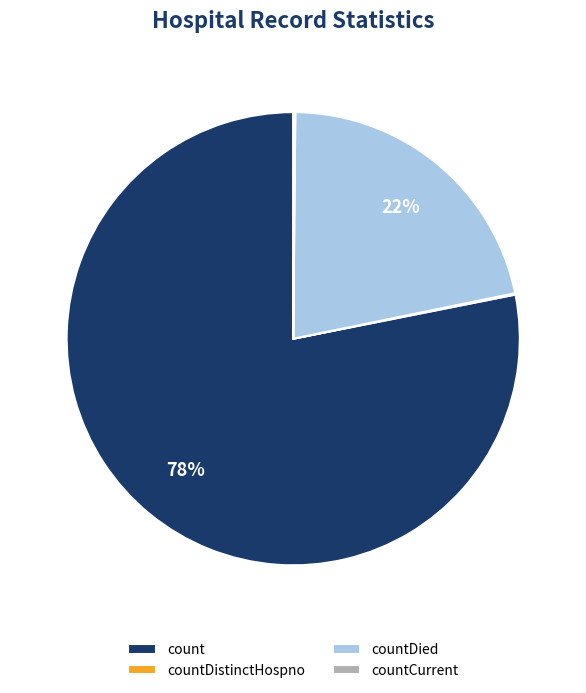

Which category has the biggest portion of the pie?

count